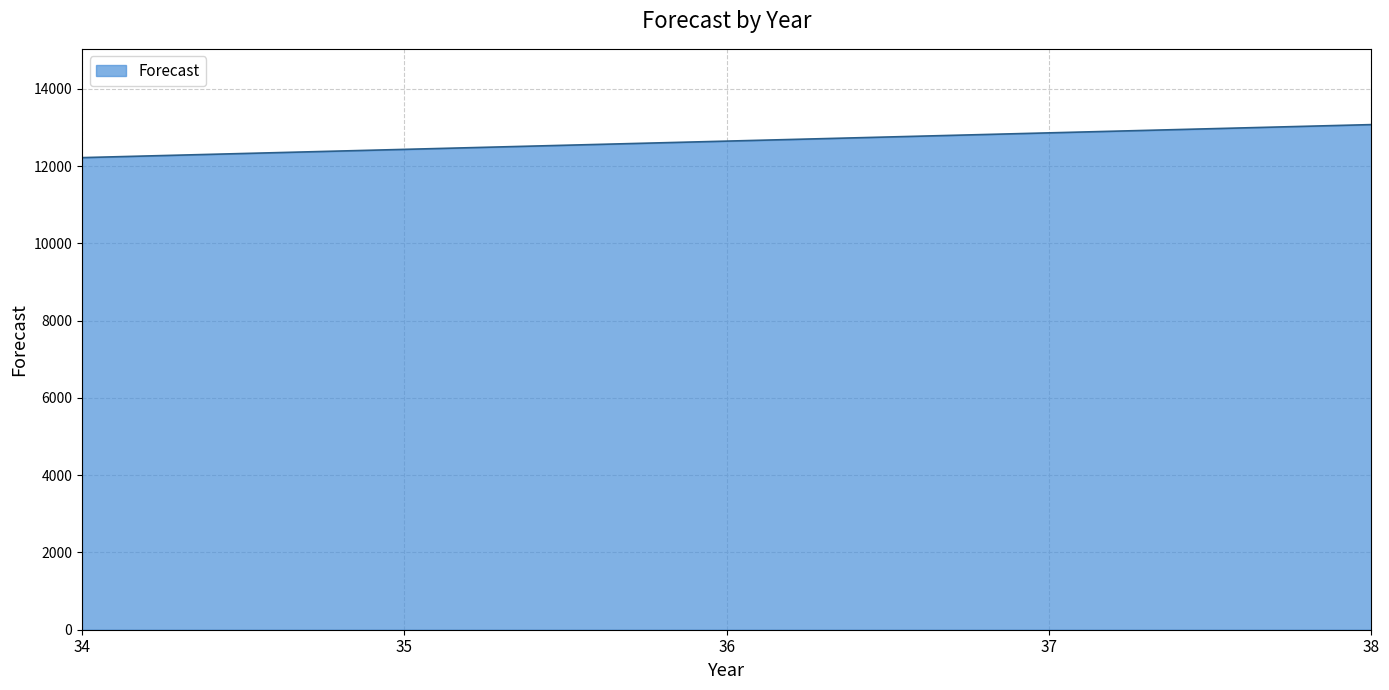

What is the maximum value shown in the chart?

13075.5